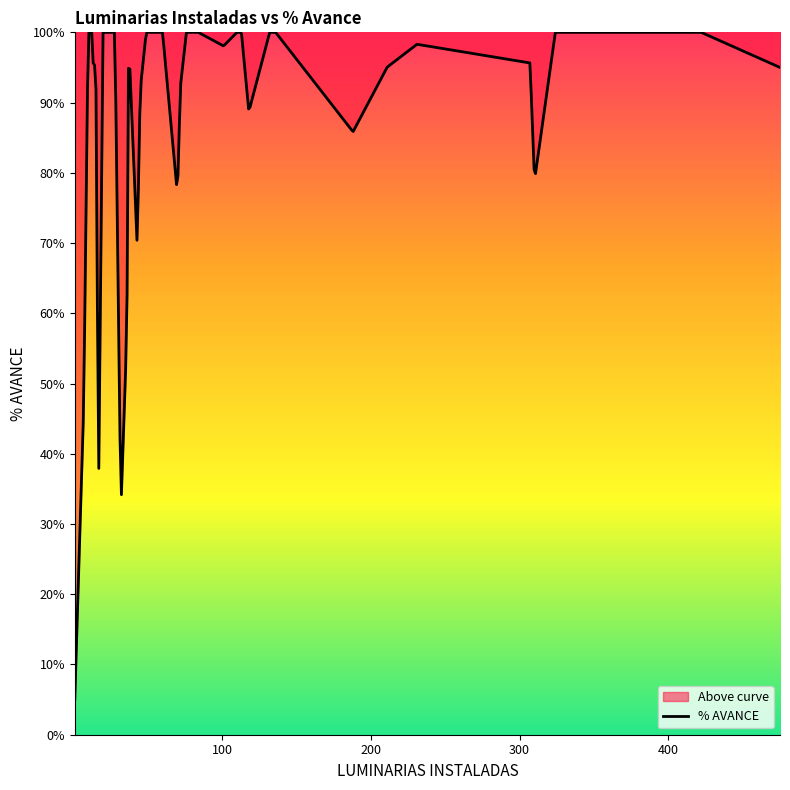

Does the chart display data point markers on the line(s)?

No